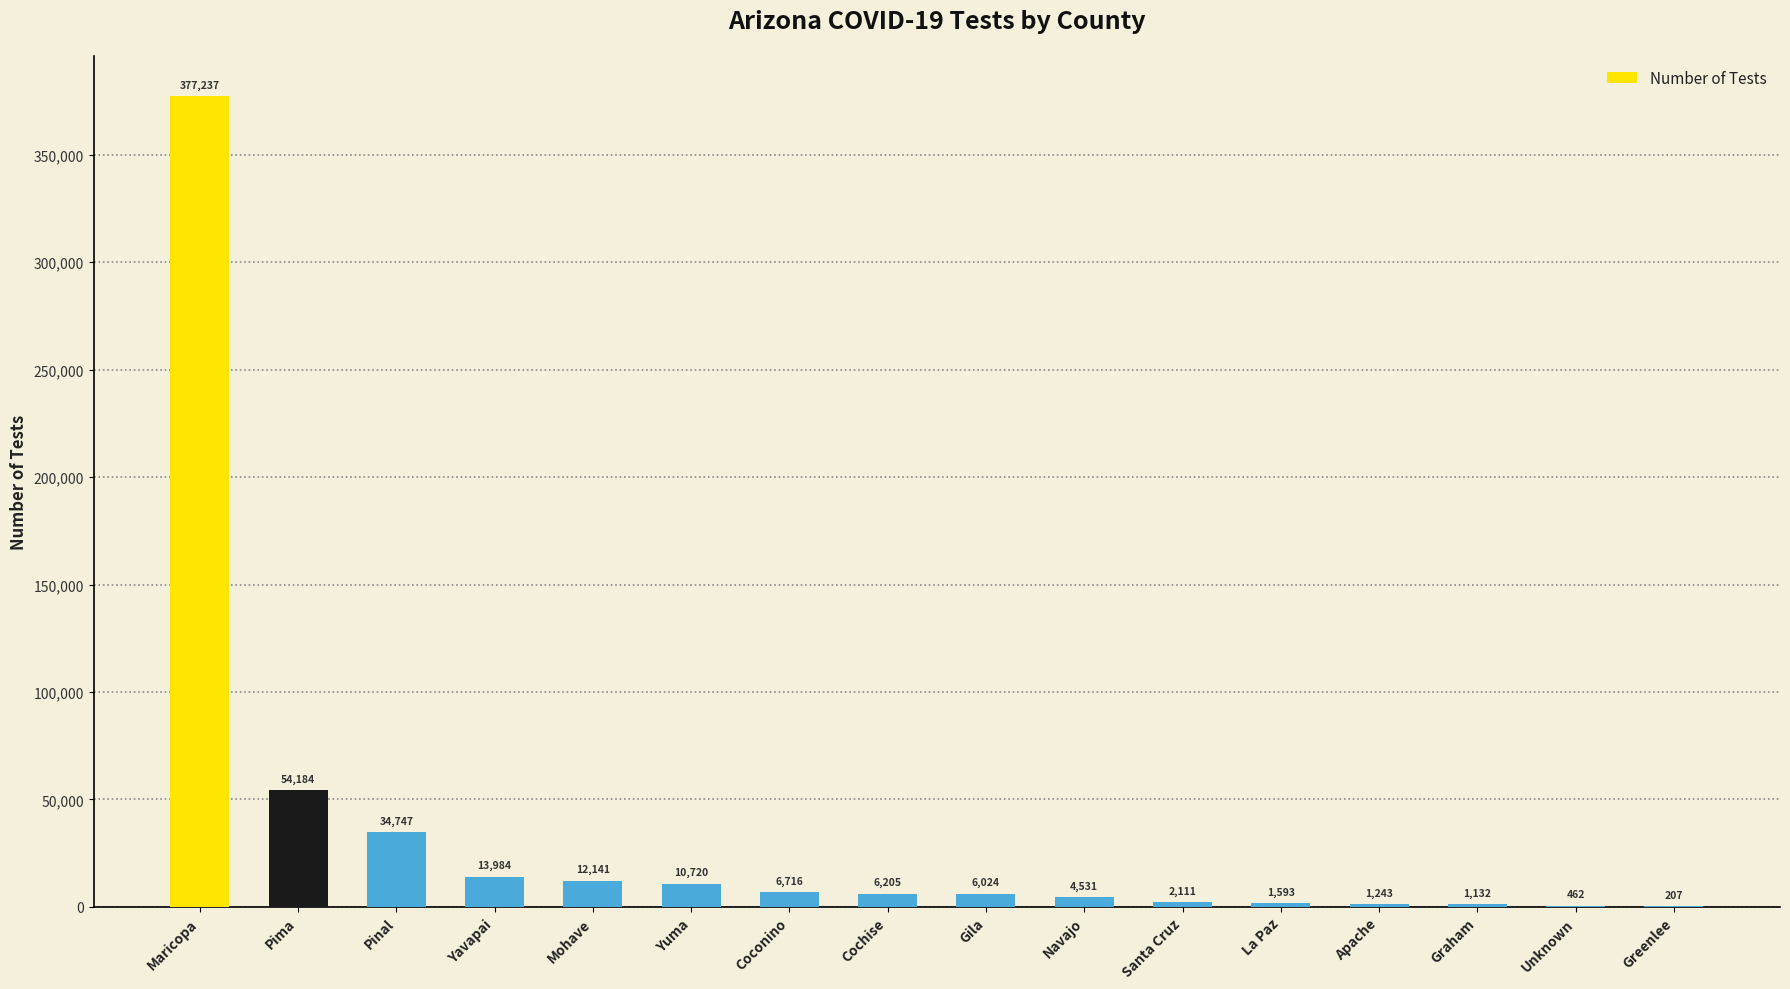

What value does the data have at Yuma, to the nearest 50?

10700